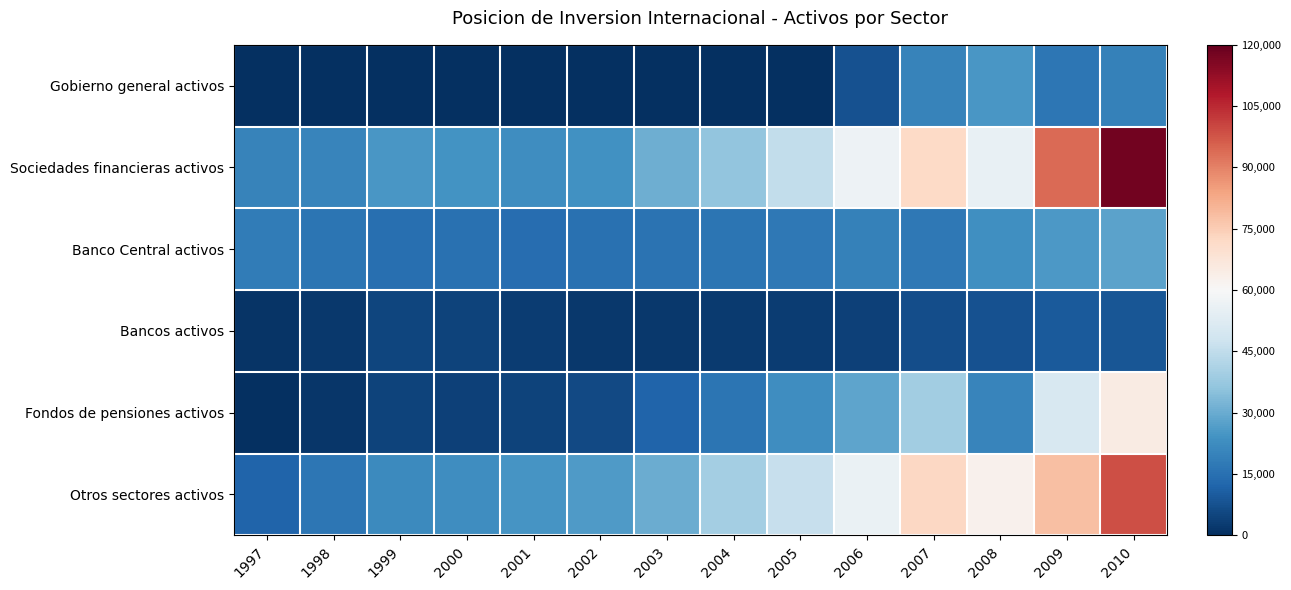

Between 2000 and 2010, which is larger?

2010